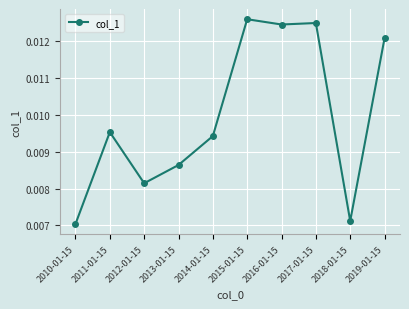

How many series are shown in this chart?

1